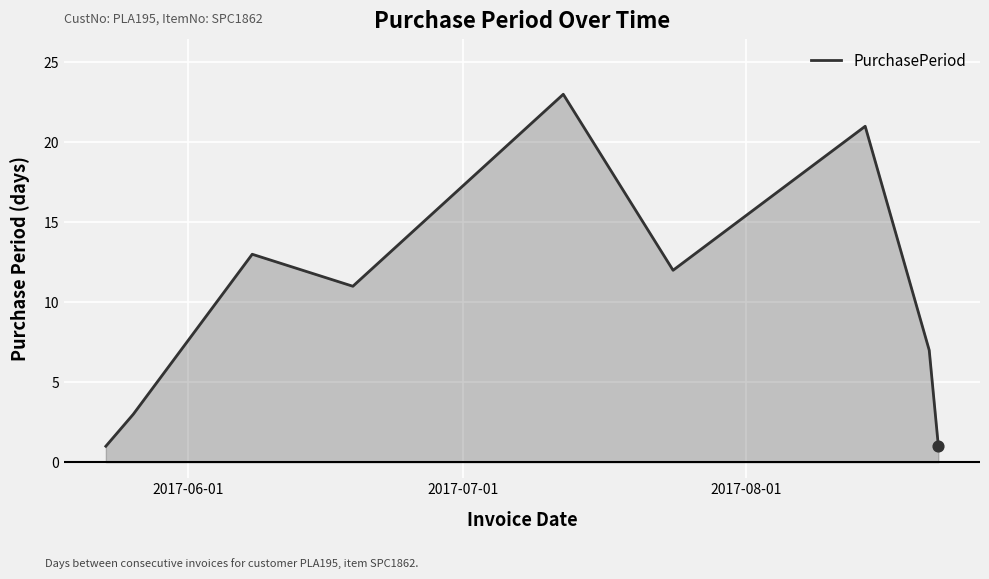

What is the difference between the maximum and minimum values?

22